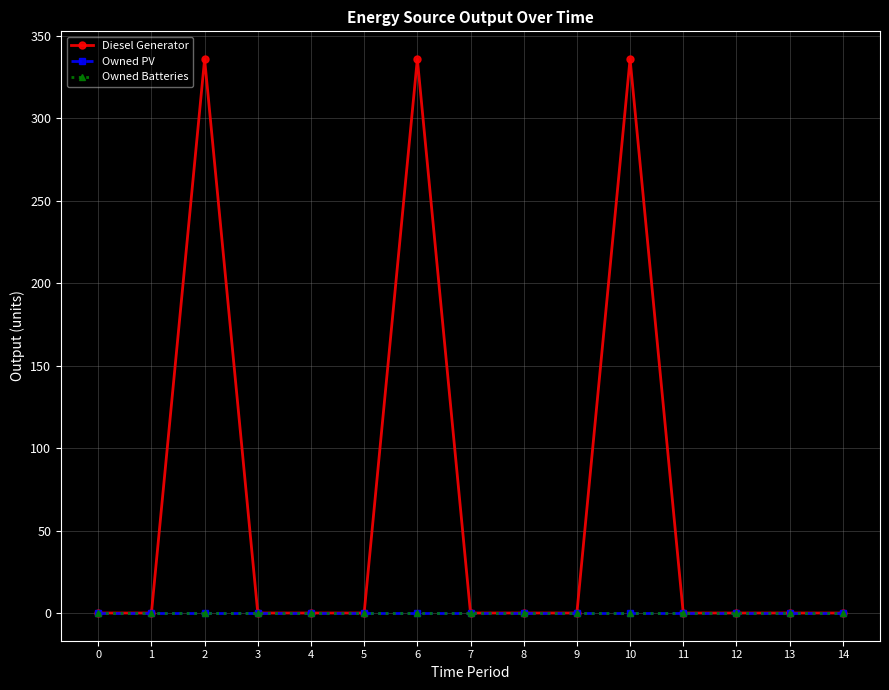

Does the chart have visible grid lines?

Yes